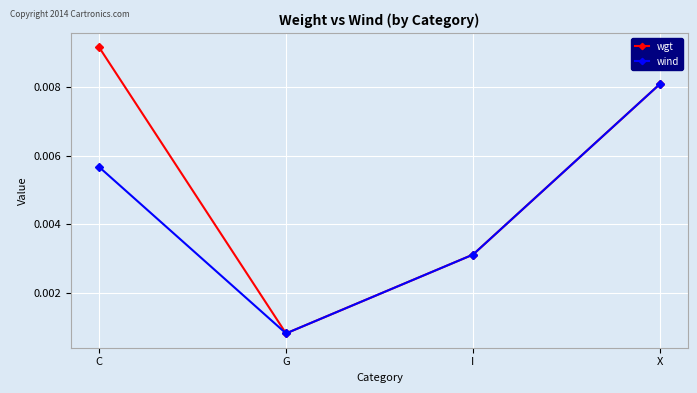

Which series changed the most between C and X?

wind